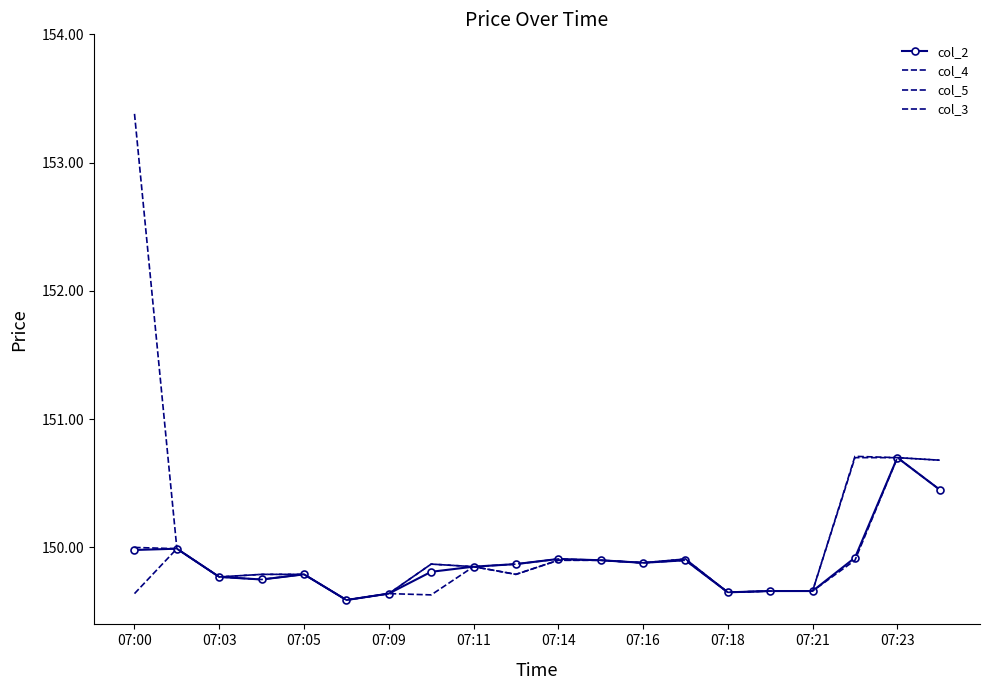

Reading left to right, extract all data points from this chart.

col_2: 150.0	150.0	149.8	149.8	149.8	149.6	149.6	149.8	149.8	149.9	149.9	149.9	149.9	149.9	149.7	149.7	149.7	149.9	150.7	150.4
col_4: 153.4	150.0	149.8	149.8	149.8	149.6	149.6	149.9	149.8	149.9	149.9	149.9	149.9	149.9	149.7	149.7	149.7	150.7	150.7	150.7
col_5: 149.6	150.0	149.8	149.8	149.8	149.6	149.6	149.6	149.8	149.8	149.9	149.9	149.9	149.9	149.7	149.7	149.7	149.9	150.7	150.4
col_3: 150.0	150.0	149.8	149.8	149.8	149.6	149.6	149.9	149.8	149.8	149.9	149.9	149.9	149.9	149.7	149.7	149.7	150.7	150.7	150.7